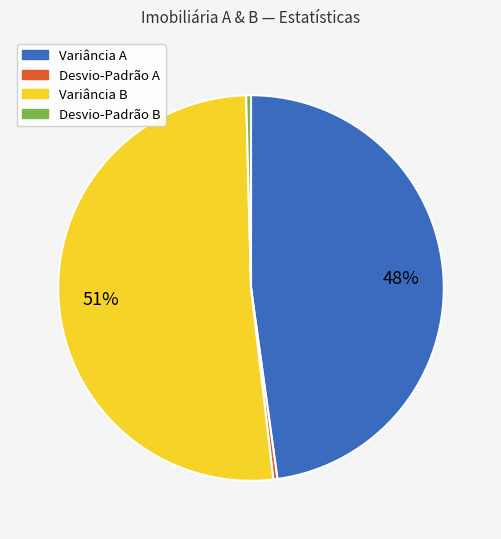

How many segments does this pie chart have?

4